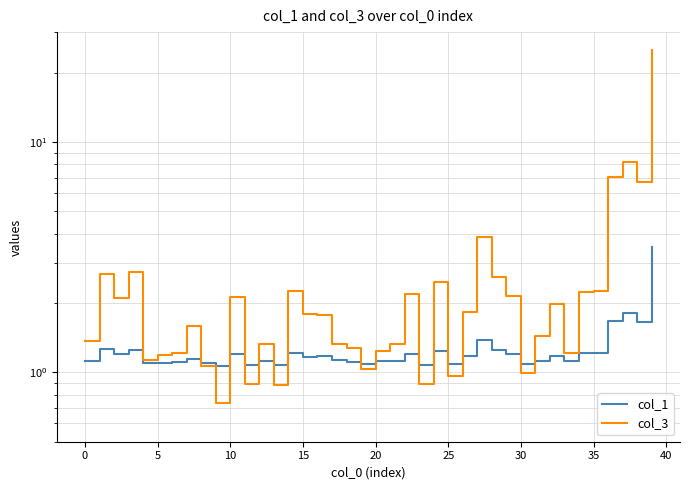

Is it true that col_3 equals 1.0 at 19?

True